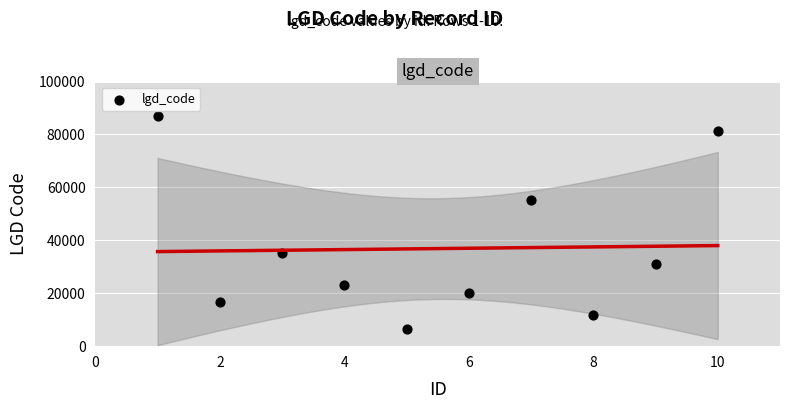

What Y value in the scatter plot is closest to 46807?

55333